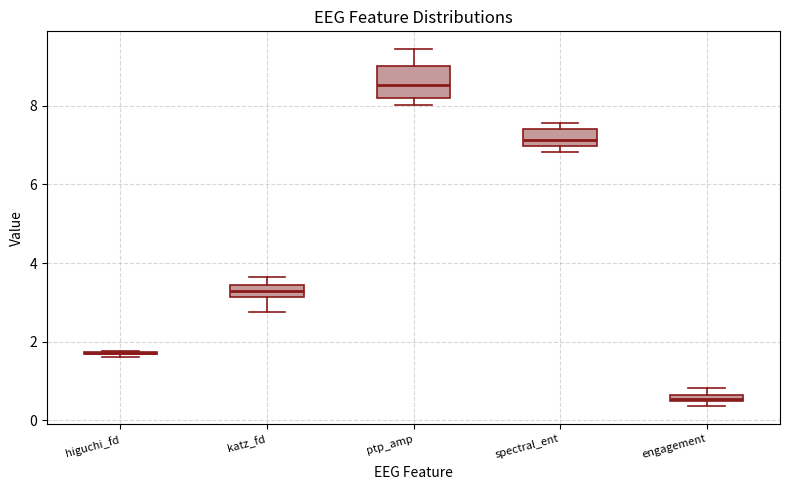

Where is the lower edge of the box for ptp_amp on the y-axis? The values are not printed on the chart, so give them approximately, as read against the axis.

8.2